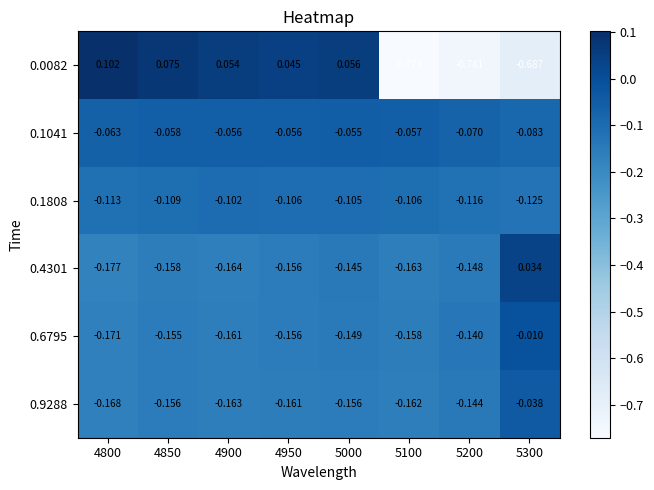

Is the value of 0.6795 at 4950 greater than the value of 0.1808 at 4900?

No